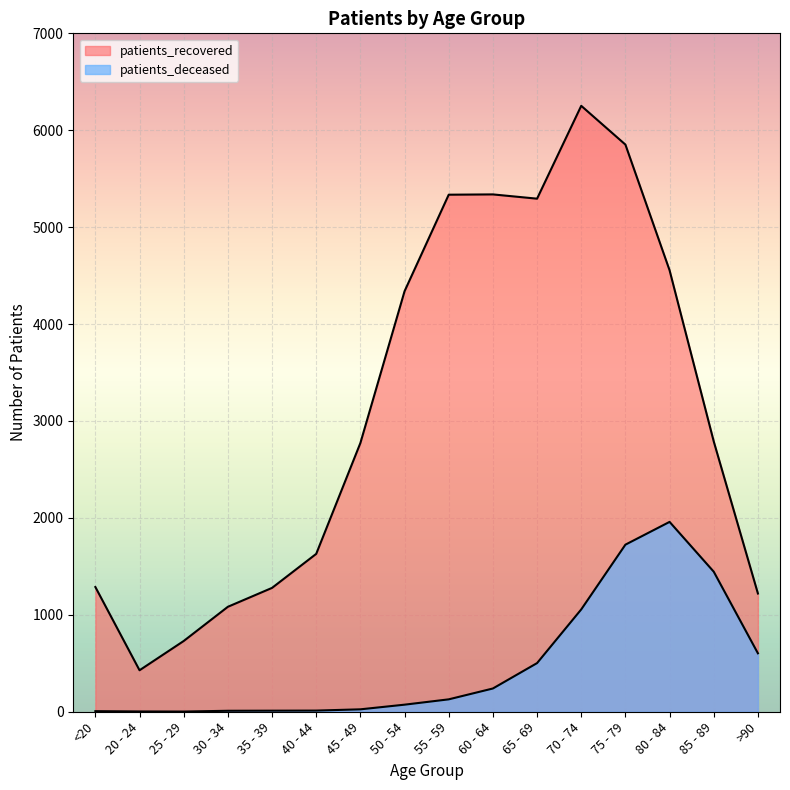

Which series changed the most between 20 - 24 and 45 - 49?

patients_recovered